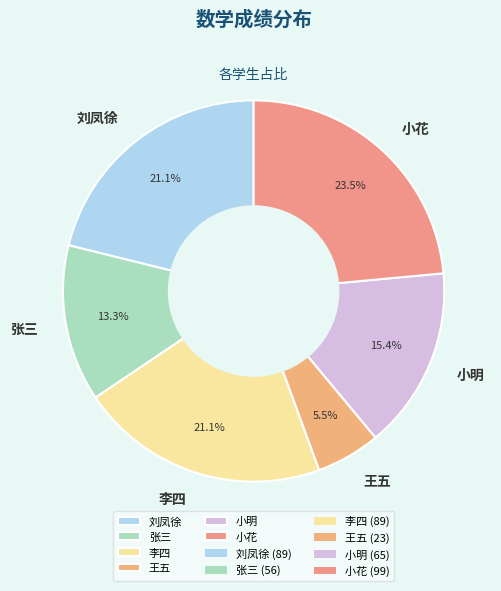

To the nearest percent, what is the combined percentage of 张三 and 刘凤徐?

34%